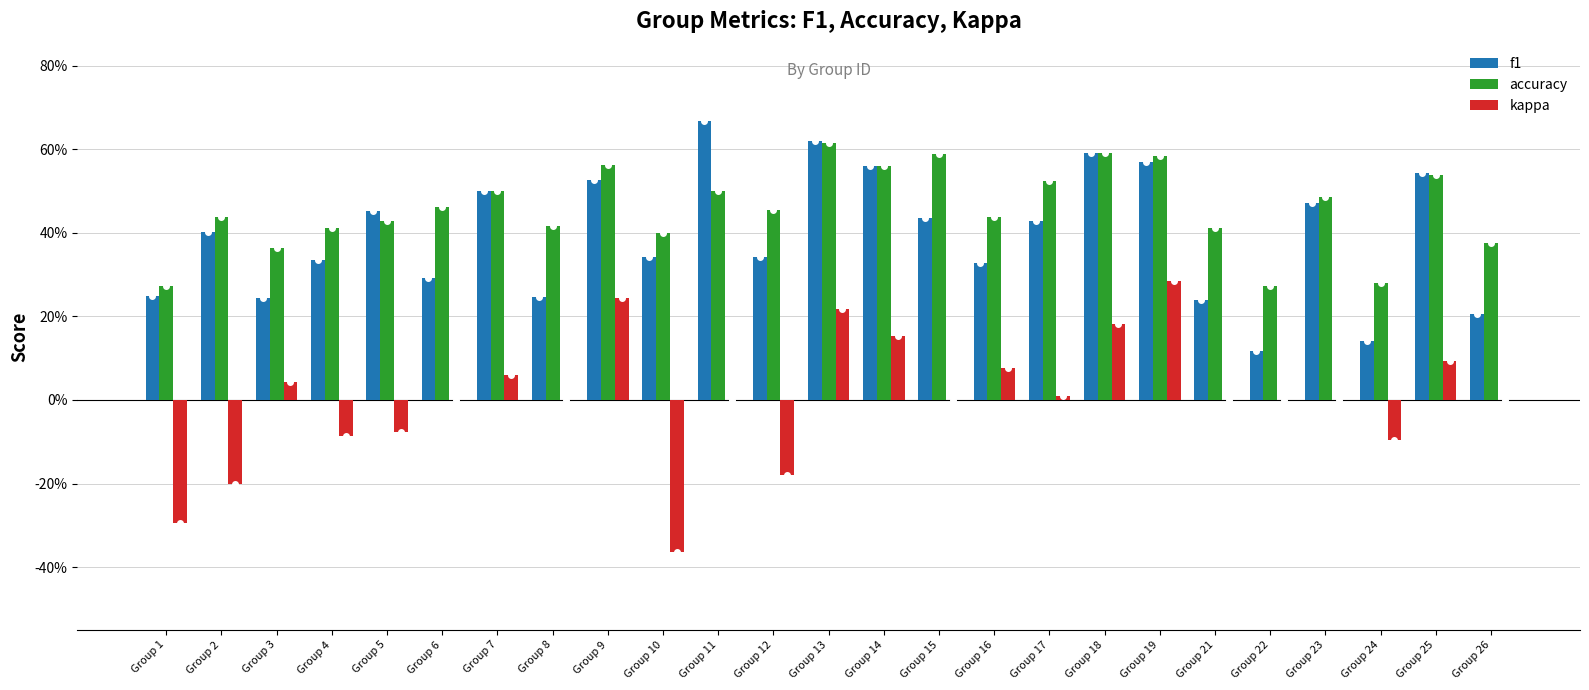

Reading left to right, what are all the values shown in this chart?

f1: 0.2	0.4	0.2	0.3	0.5	0.3	0.5	0.2	0.5	0.3	0.7	0.3	0.6	0.6	0.4	0.3	0.4	0.6	0.6	0.2	0.1	0.5	0.1	0.5	0.2
accuracy: 0.3	0.4	0.4	0.4	0.4	0.5	0.5	0.4	0.6	0.4	0.5	0.5	0.6	0.6	0.6	0.4	0.5	0.6	0.6	0.4	0.3	0.5	0.3	0.5	0.4
kappa: -0.3	-0.2	0.0	-0.1	-0.1	0.0	0.1	0.0	0.2	-0.4	0.0	-0.2	0.2	0.2	0.0	0.1	0.0	0.2	0.3	0.0	0.0	0.0	-0.1	0.1	0.0